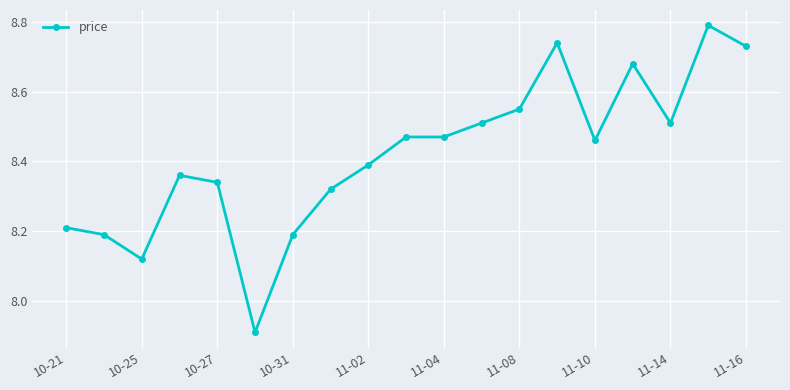

What is the sum of all values?

159.9